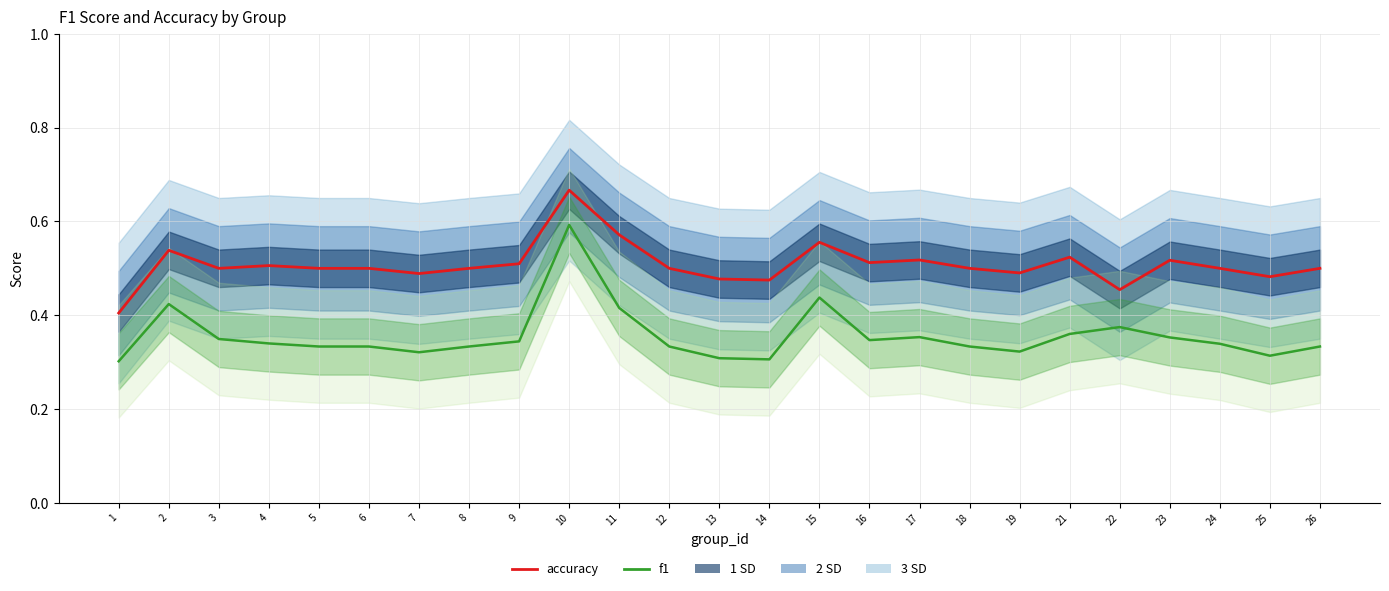

What is the total value across all series at 26?

0.8